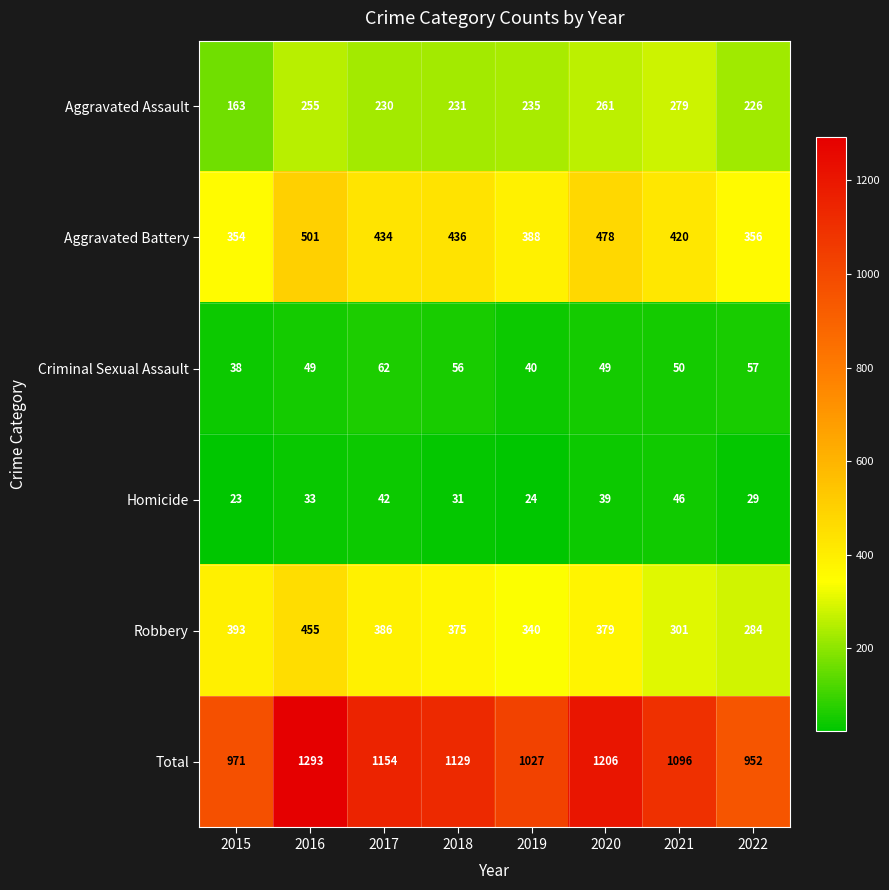

At which label is Robbery closest to 369?

2018